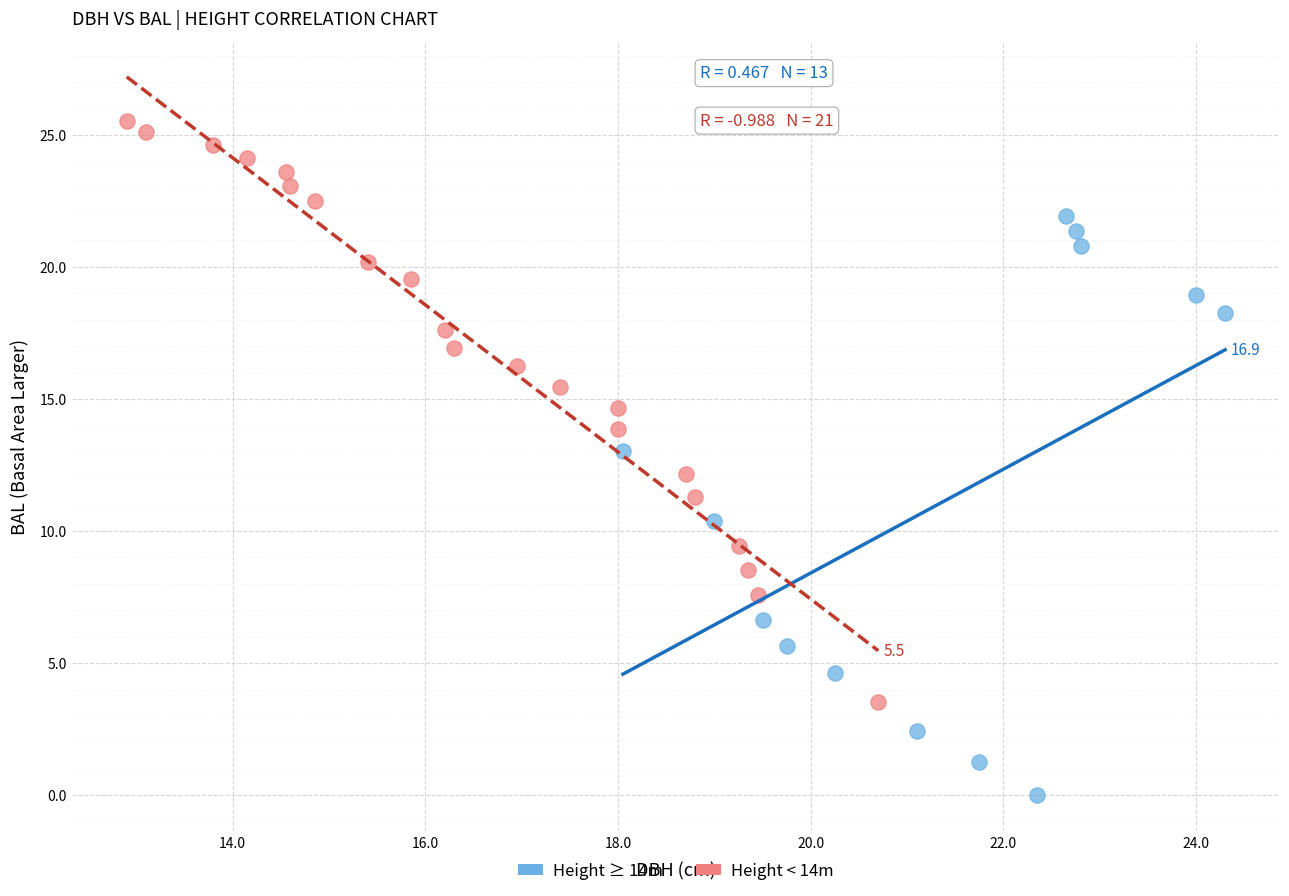

Which series reaches the maximum Y coordinate?

Height < 14m